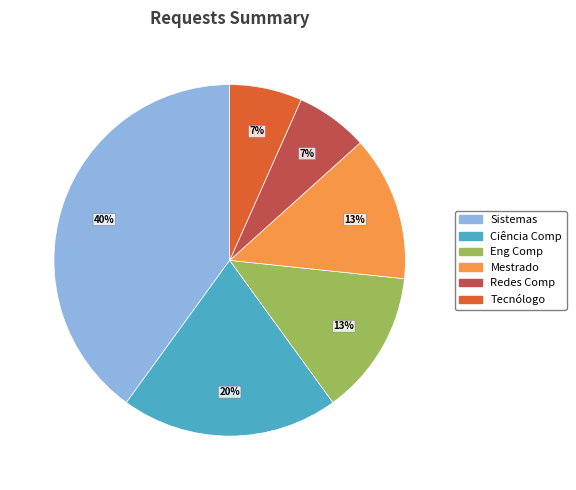

To the nearest percent, what is the average slice percentage?

17%